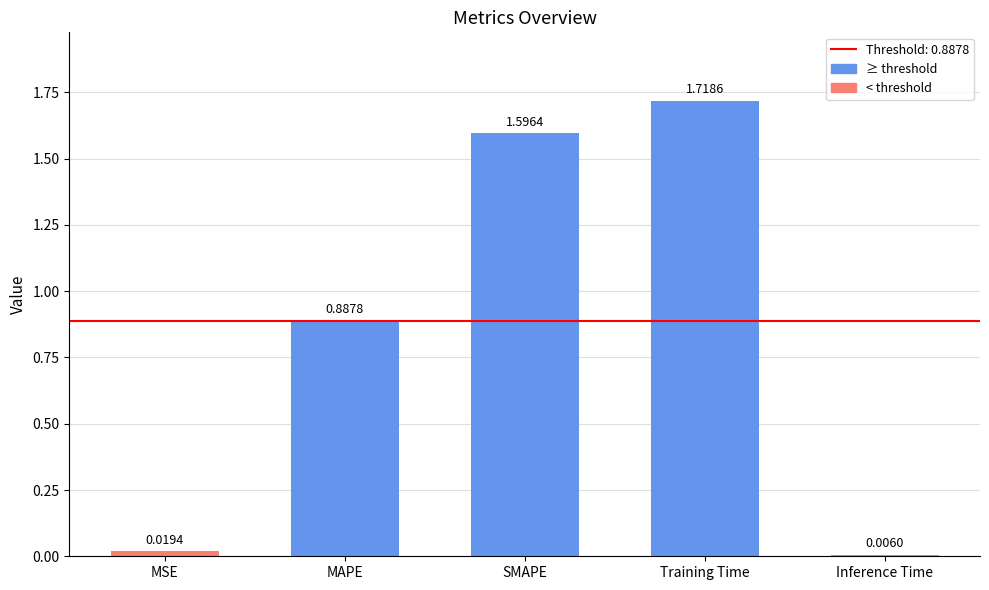

Between MAPE and Inference Time, which is larger?

MAPE